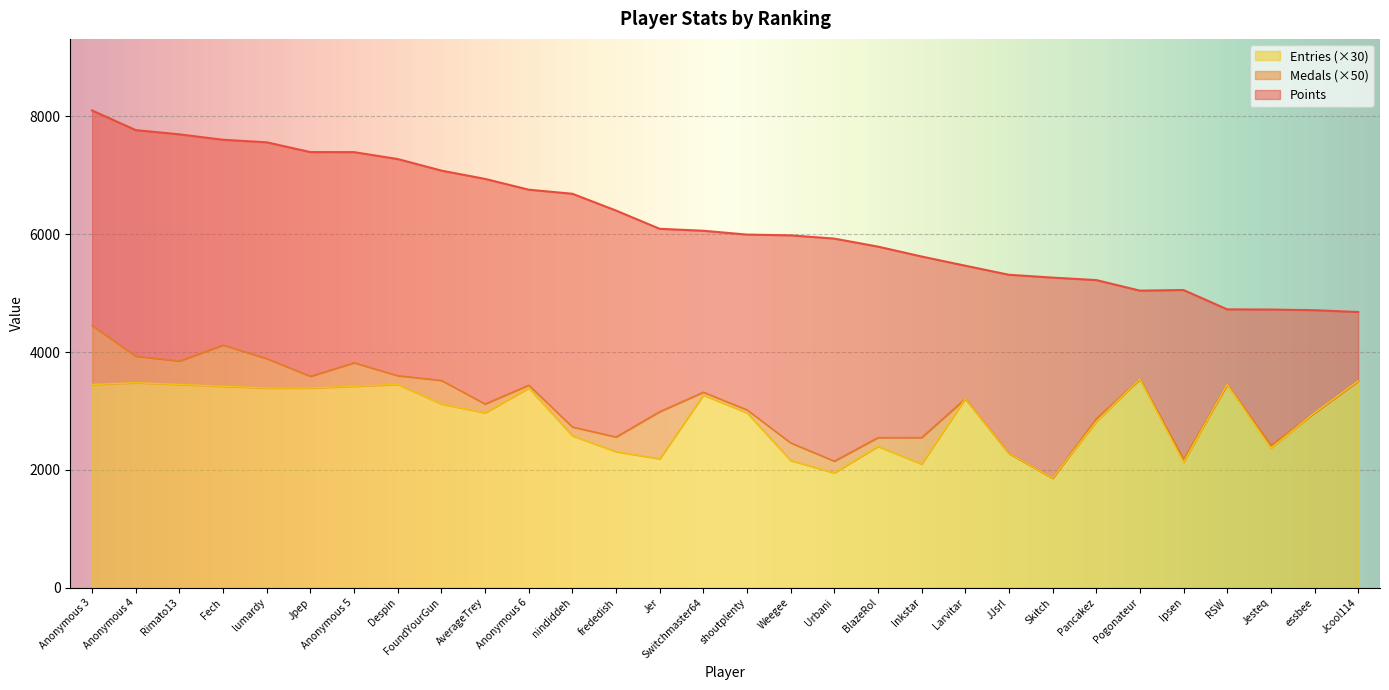

Does the chart display data point markers on the line(s)?

No